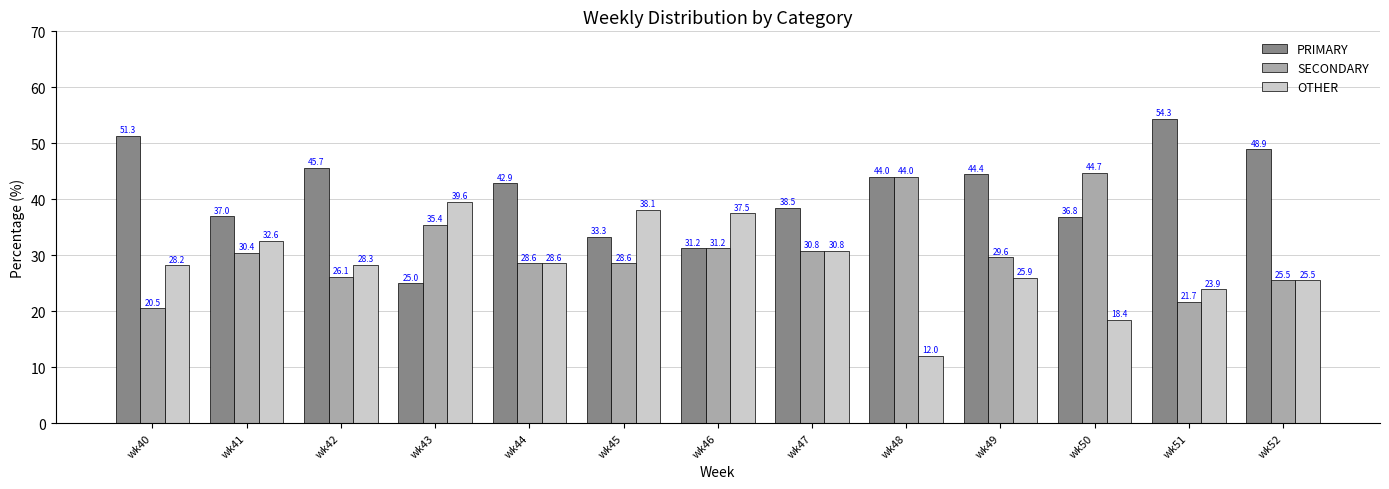

Is the value of OTHER at wk48 greater than the value of PRIMARY at wk49?

No